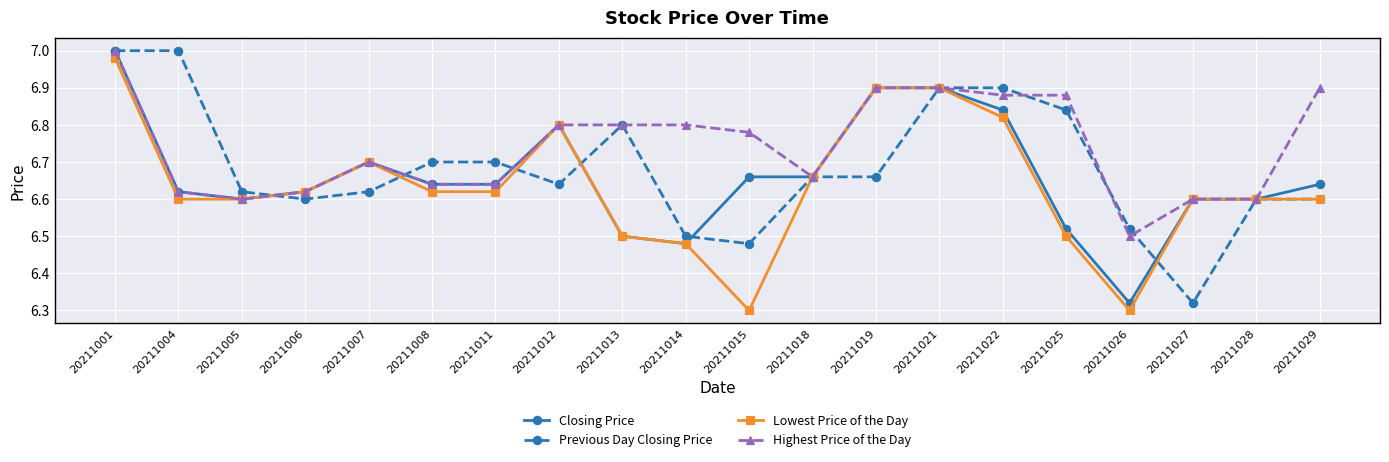

Rank the series at 20211015 from highest to lowest value.

Highest Price of the Day, Closing Price, Previous Day Closing Price, Lowest Price of the Day